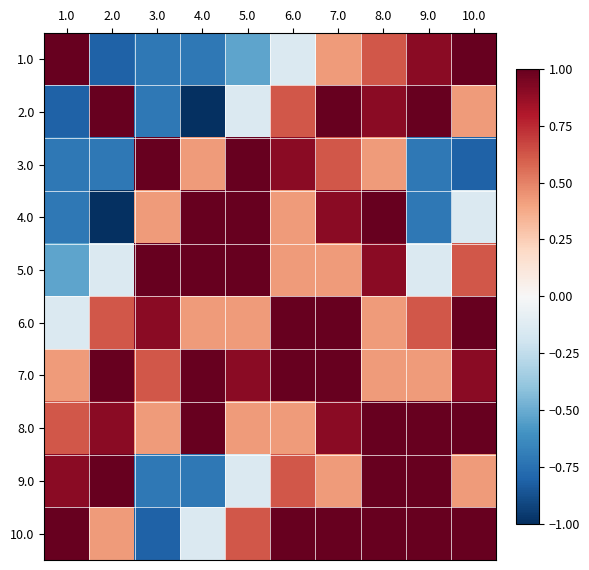

Rank the series by their maximum value, from highest to lowest.

1.0, 2.0, 3.0, 4.0, 5.0, 6.0, 7.0, 8.0, 9.0, 10.0